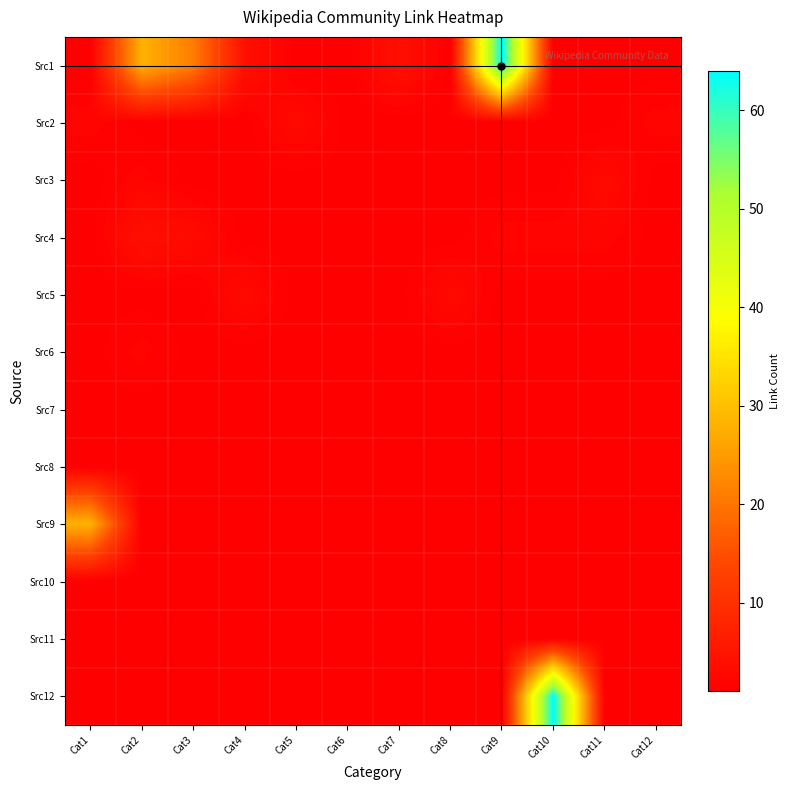

Reading left to right, what are all the values shown in this chart?

Src1: Cat1=1	Cat2=28	Cat3=21	Cat4=4	Cat5=1	Cat6=1	Cat7=4	Cat8=1	Cat9=64	Cat10=1	Cat11=1	Cat12=1
Src2: Cat1=2	Cat2=1	Cat3=1	Cat4=1	Cat5=3	Cat6=1	Cat7=1	Cat8=1	Cat9=1	Cat10=1	Cat11=1	Cat12=2
Src3: Cat1=1	Cat2=2	Cat3=1	Cat4=1	Cat5=1	Cat6=1	Cat7=1	Cat8=1	Cat9=1	Cat10=1	Cat11=3	Cat12=1
Src4: Cat1=1	Cat2=4	Cat3=3	Cat4=1	Cat5=1	Cat6=1	Cat7=1	Cat8=1	Cat9=2	Cat10=2	Cat11=2	Cat12=1
Src5: Cat1=1	Cat2=1	Cat3=1	Cat4=3	Cat5=1	Cat6=1	Cat7=1	Cat8=3	Cat9=1	Cat10=1	Cat11=1	Cat12=1
Src6: Cat1=1	Cat2=2	Cat3=1	Cat4=1	Cat5=1	Cat6=1	Cat7=1	Cat8=1	Cat9=1	Cat10=1	Cat11=1	Cat12=1
Src7: Cat1=1	Cat2=1	Cat3=1	Cat4=1	Cat5=1	Cat6=1	Cat7=1	Cat8=1	Cat9=1	Cat10=1	Cat11=1	Cat12=1
Src8: Cat1=1	Cat2=1	Cat3=1	Cat4=1	Cat5=1	Cat6=1	Cat7=1	Cat8=1	Cat9=1	Cat10=1	Cat11=1	Cat12=1
Src9: Cat1=28	Cat2=1	Cat3=1	Cat4=1	Cat5=1	Cat6=1	Cat7=1	Cat8=1	Cat9=1	Cat10=1	Cat11=1	Cat12=1
Src10: Cat1=1	Cat2=1	Cat3=1	Cat4=1	Cat5=1	Cat6=1	Cat7=1	Cat8=1	Cat9=1	Cat10=1	Cat11=1	Cat12=1
Src11: Cat1=1	Cat2=1	Cat3=1	Cat4=1	Cat5=1	Cat6=1	Cat7=1	Cat8=1	Cat9=1	Cat10=1	Cat11=1	Cat12=1
Src12: Cat1=1	Cat2=1	Cat3=1	Cat4=1	Cat5=1	Cat6=1	Cat7=1	Cat8=1	Cat9=1	Cat10=64	Cat11=1	Cat12=1